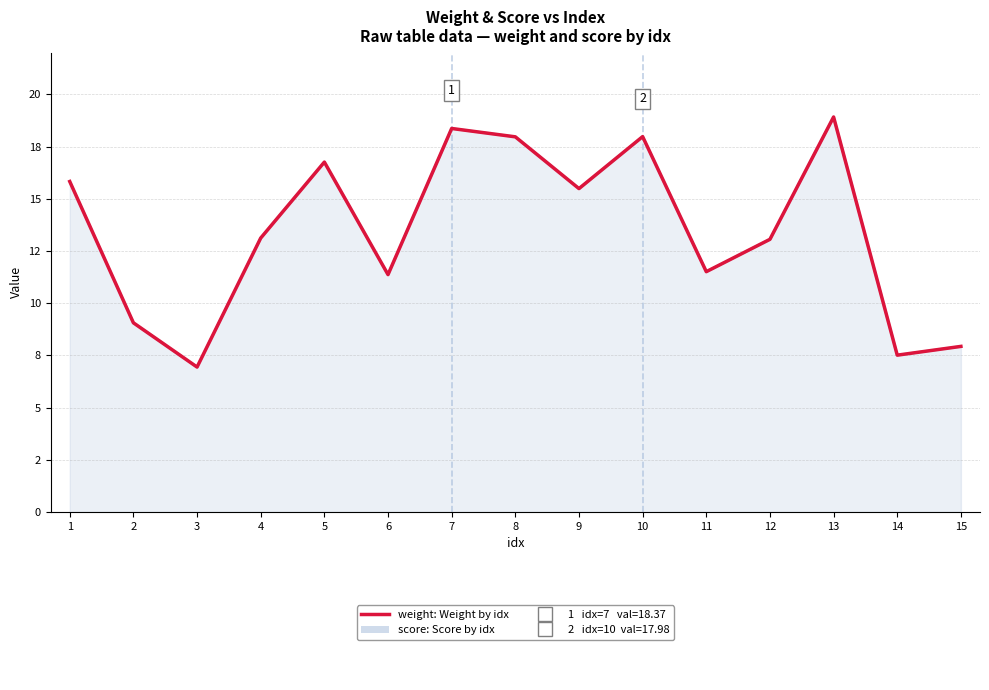

Which series has the largest range (max minus min)?

score: Average score by idx